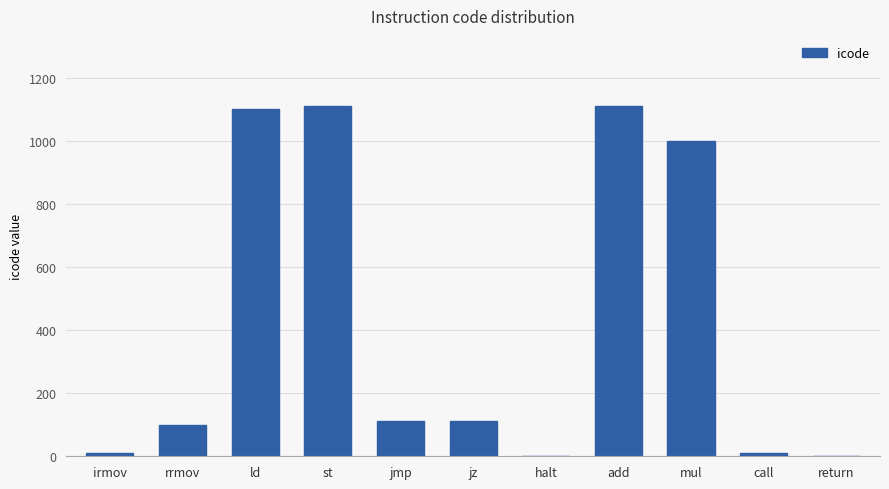

What is the greatest value displayed?

1111